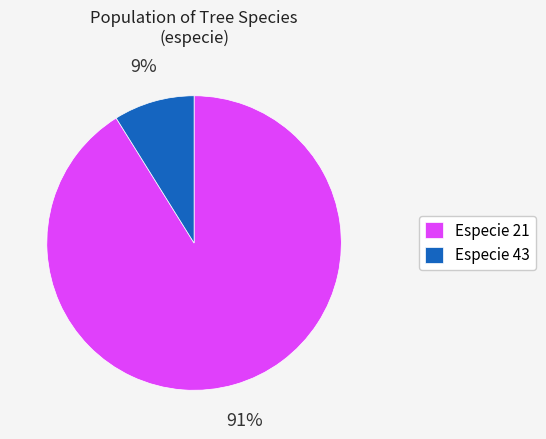

Combined, do Especie 21 and Especie 43 account for over 50%?

Yes